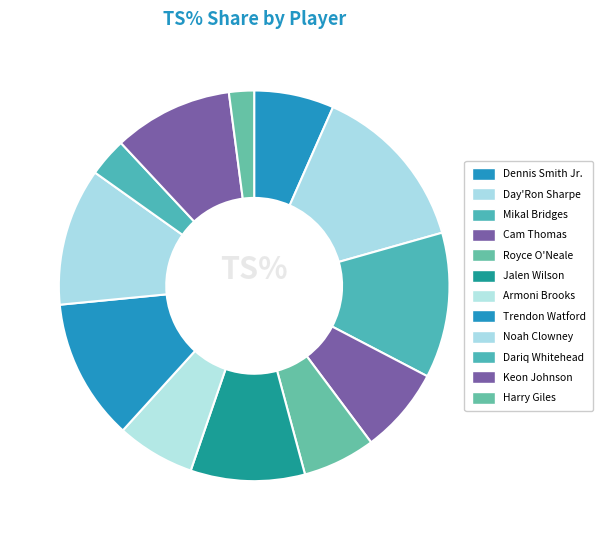

How many segments does this pie chart have?

12